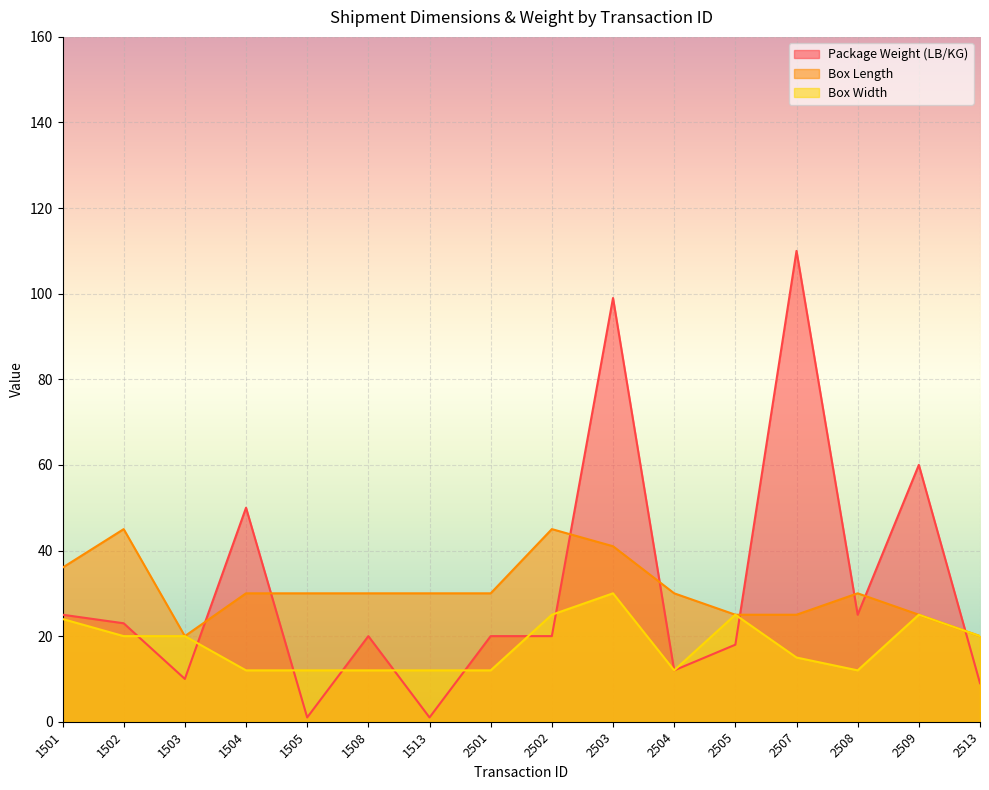

List the series in order of their peak value, lowest first.

Box Width, Box Length, Package Weight (LB/KG)